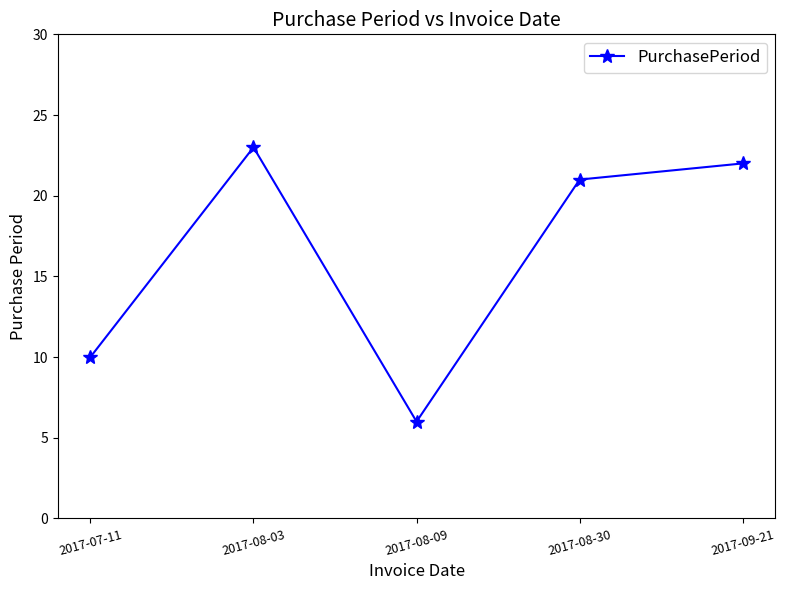

At which label does the data first exceed 21?

2017-08-03